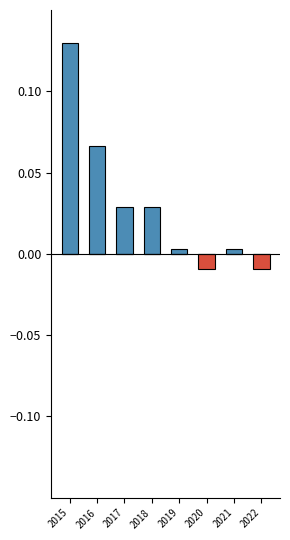

True or false: Below Mean has a value of -0.0 at 2017.

False